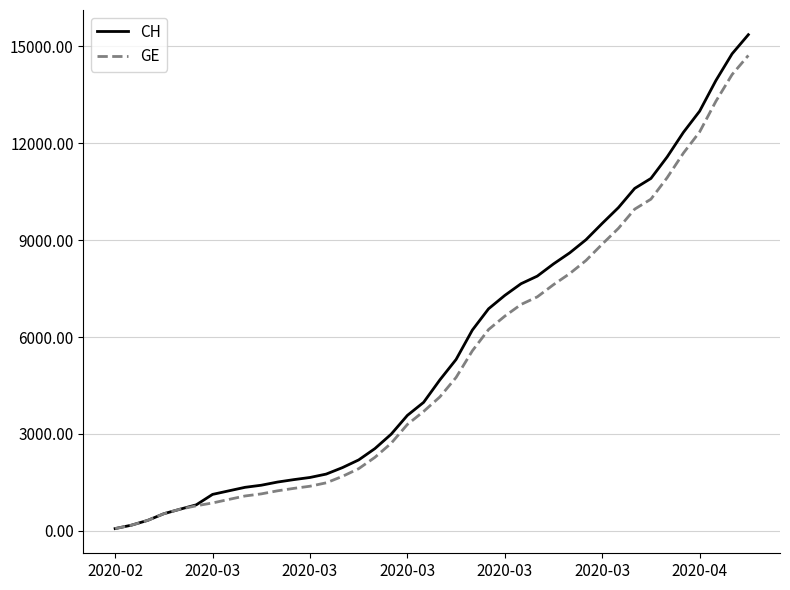

Which series has the widest spread of values?

CH